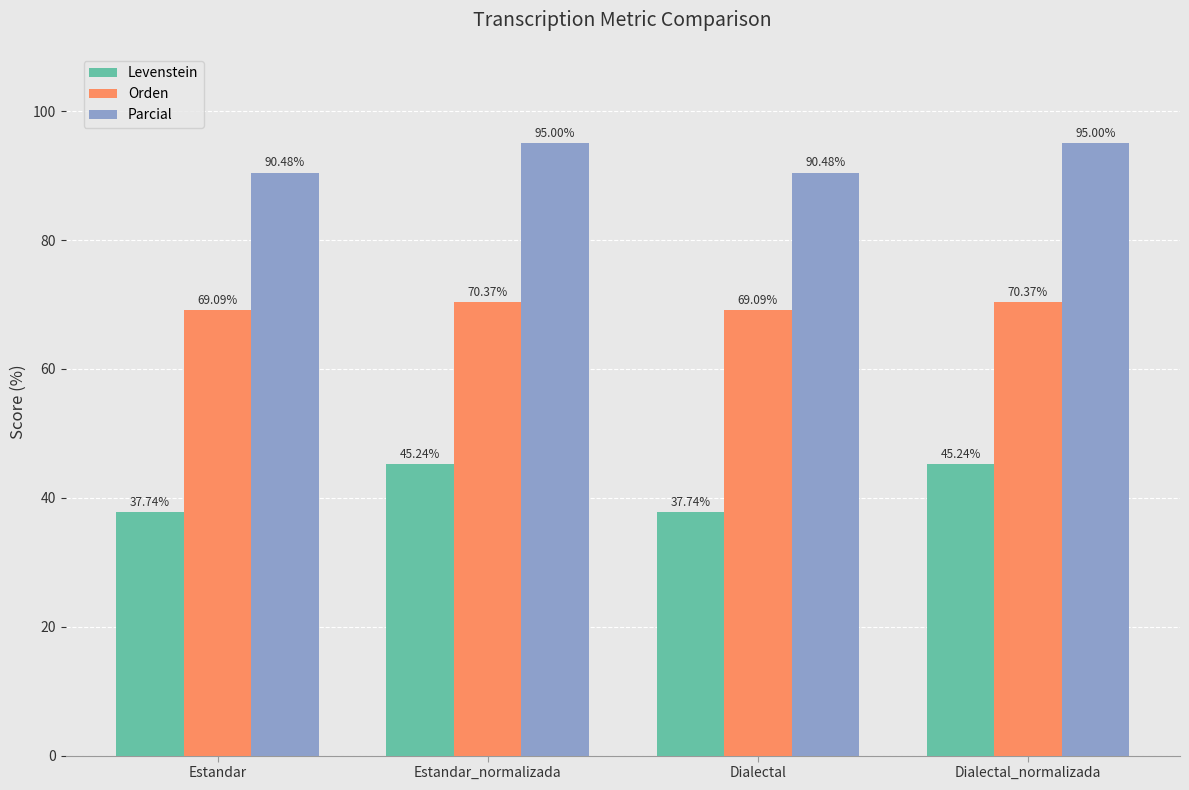

What is the label of the 1st bar from the left?

Estandar